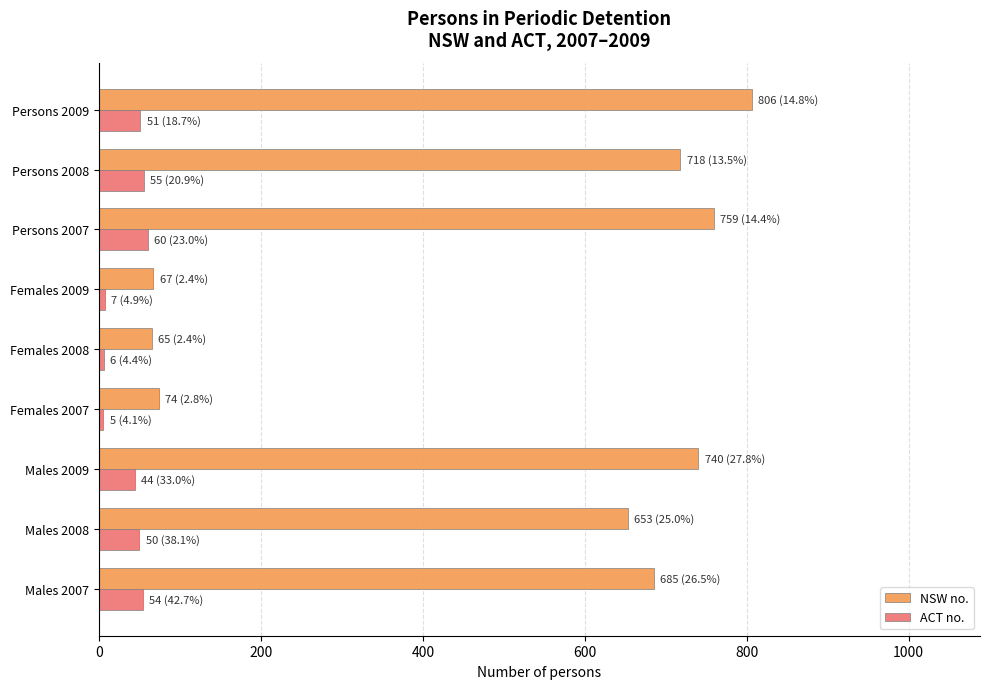

List the series in order of their overall mean, highest first.

NSW no., ACT no.